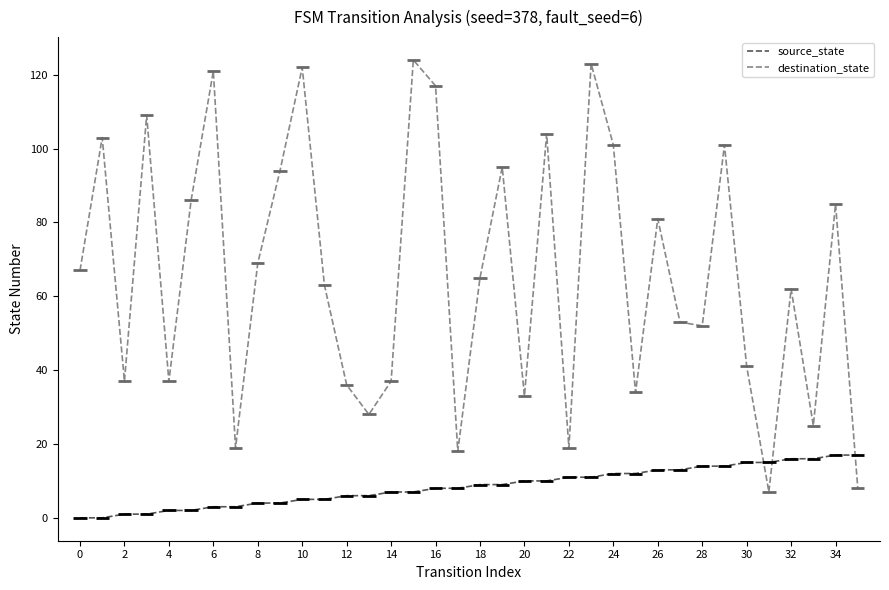

Does the chart have visible grid lines?

No